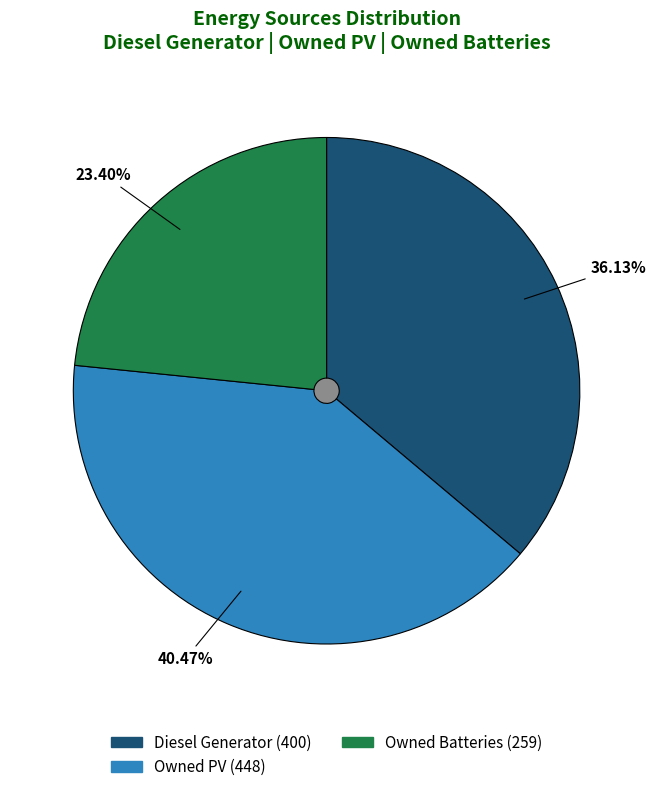

How many segments does this pie chart have?

3